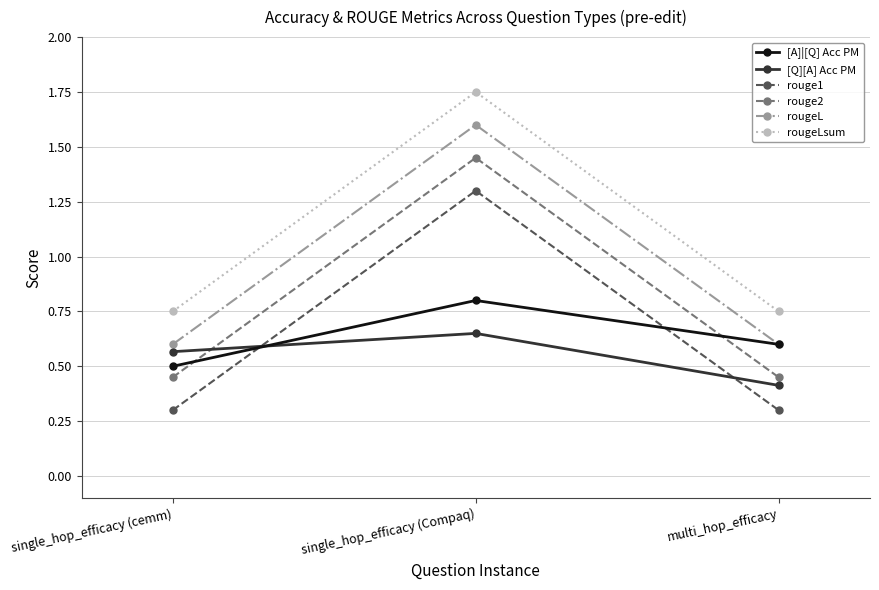

What are all the series names shown in the legend?

[A]|[Q] Acc PM, [Q][A] Acc PM, rouge1, rouge2, rougeL, rougeLsum